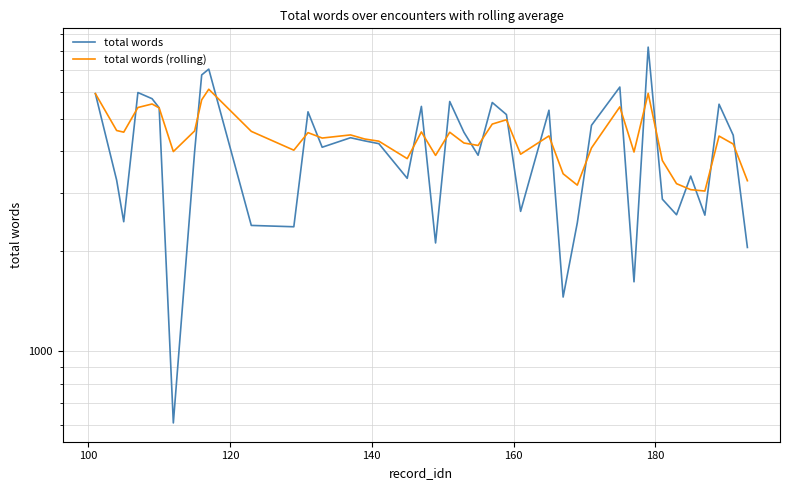

Count the number of categories in the chart.

40